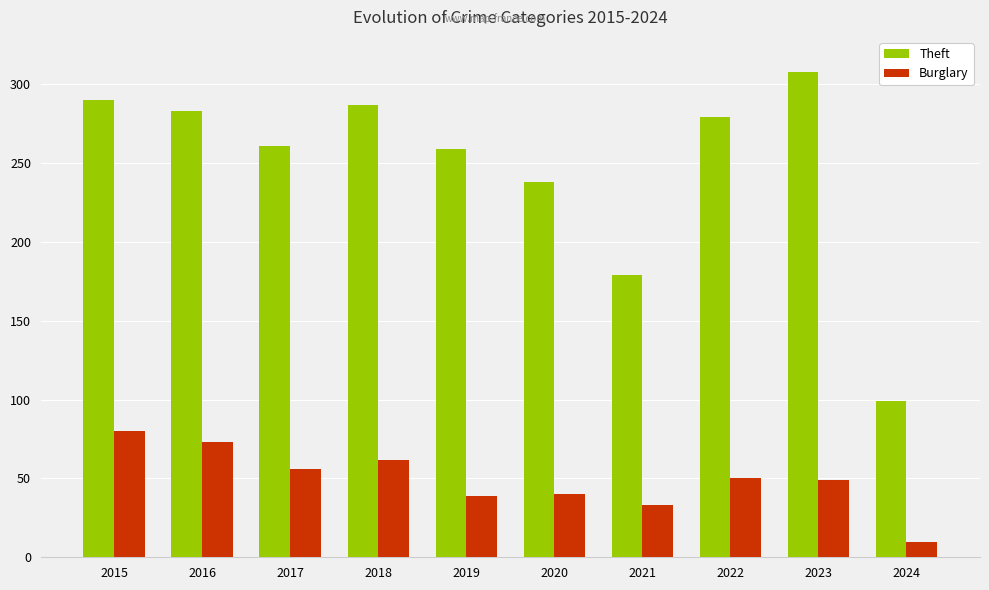

How many categories are shown in the chart?

10